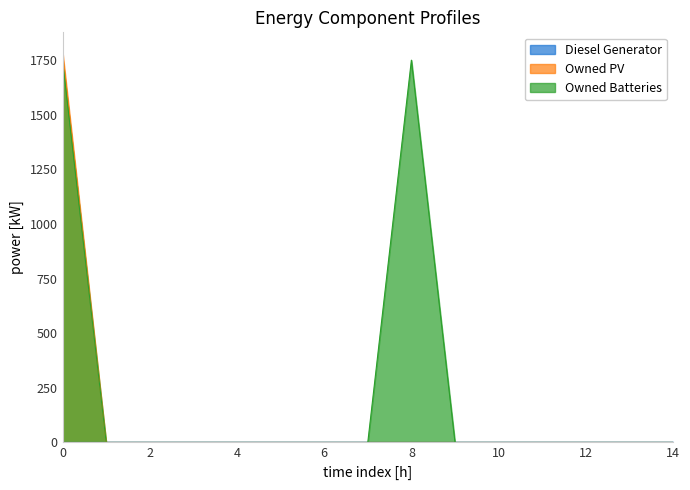

List the labels in order of Owned Batteries value, largest first.

0, 8, 1, 2, 3, 4, 5, 6, 7, 9, 10, 11, 12, 13, 14